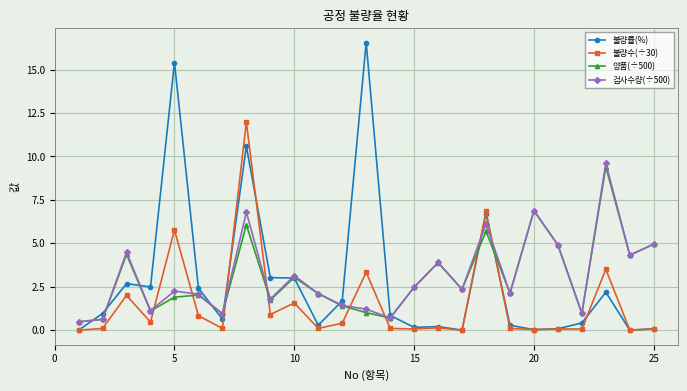

In 양품(÷500), how many points are higher than both neighbors (excluding endpoints)?

8